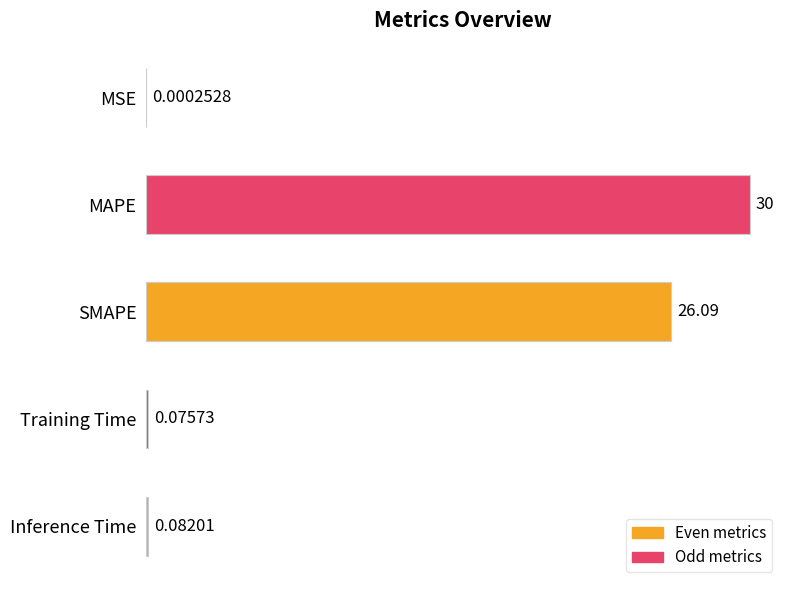

At which label is the value closest to 15?

SMAPE